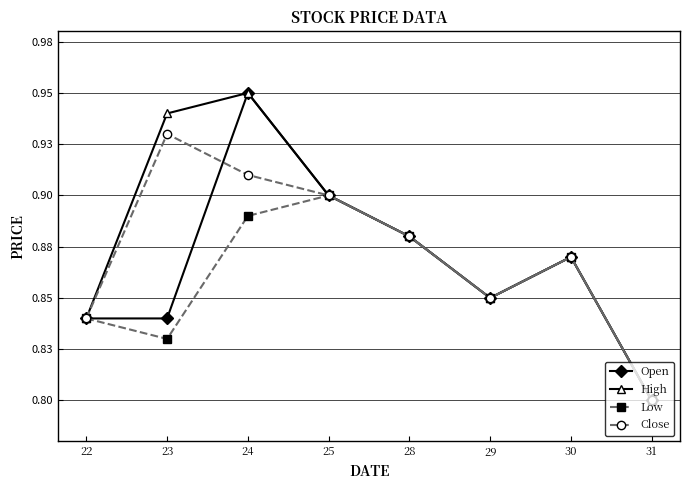

Does the chart have visible grid lines?

Yes